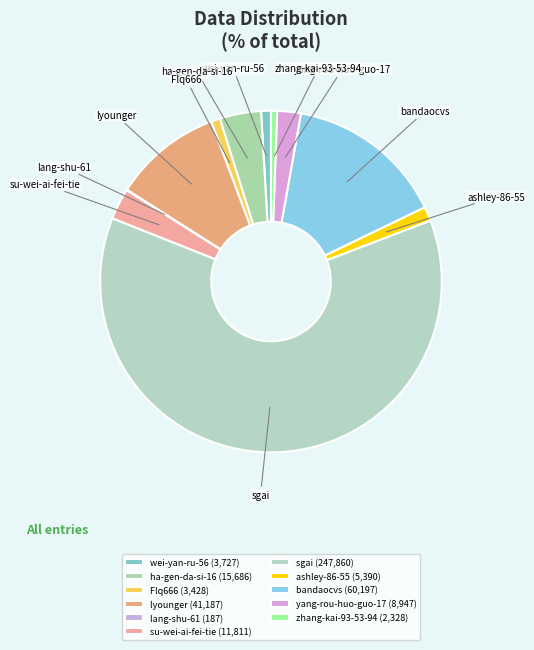

What percentage is NOT represented by Flq666?

99.1%